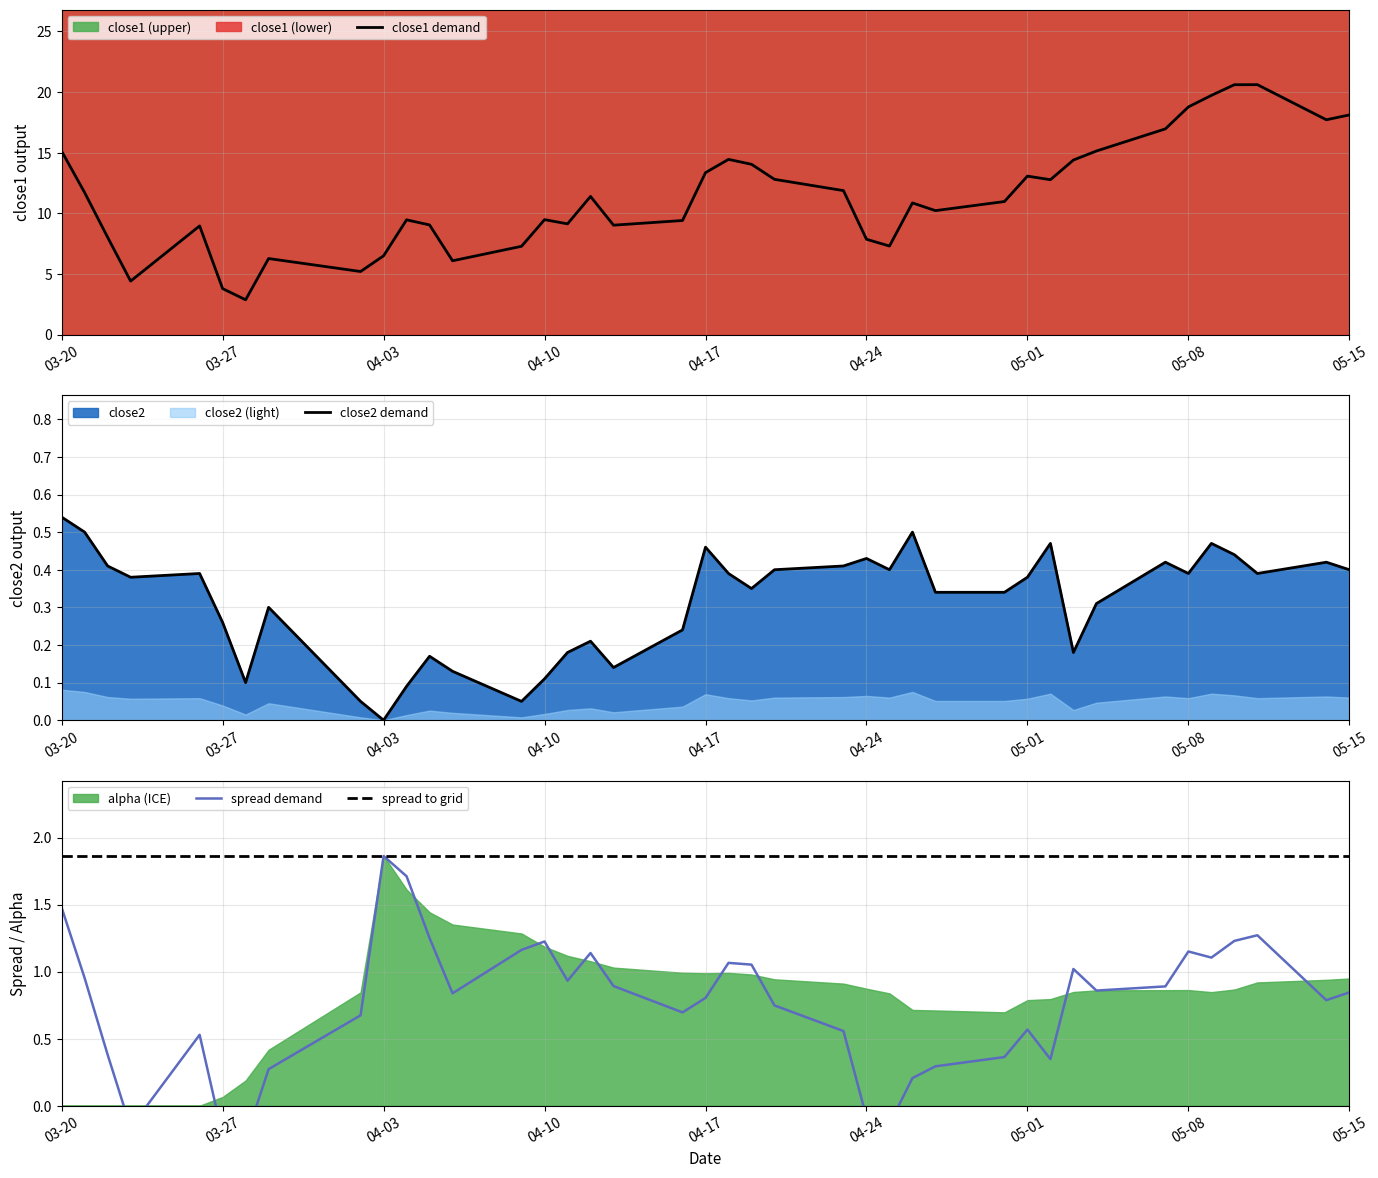

What is the minimum value for close1 demand?

2.9